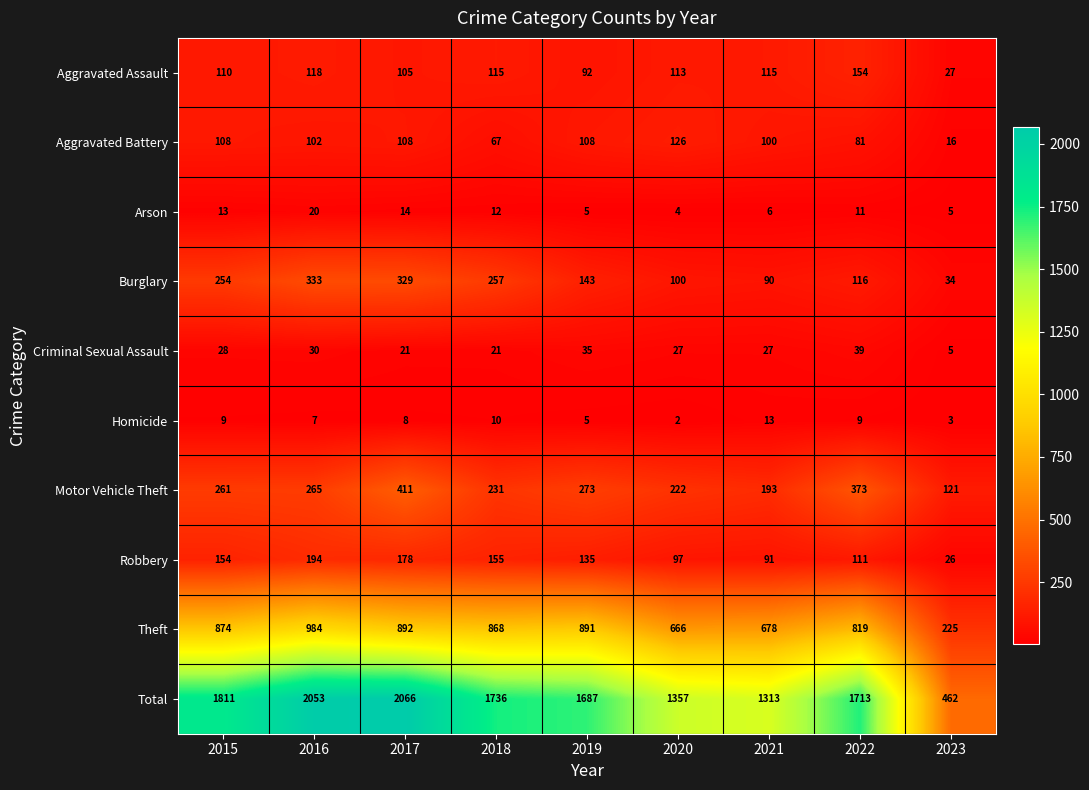

What is the difference between the second highest and second lowest values in the Robbery series?

87